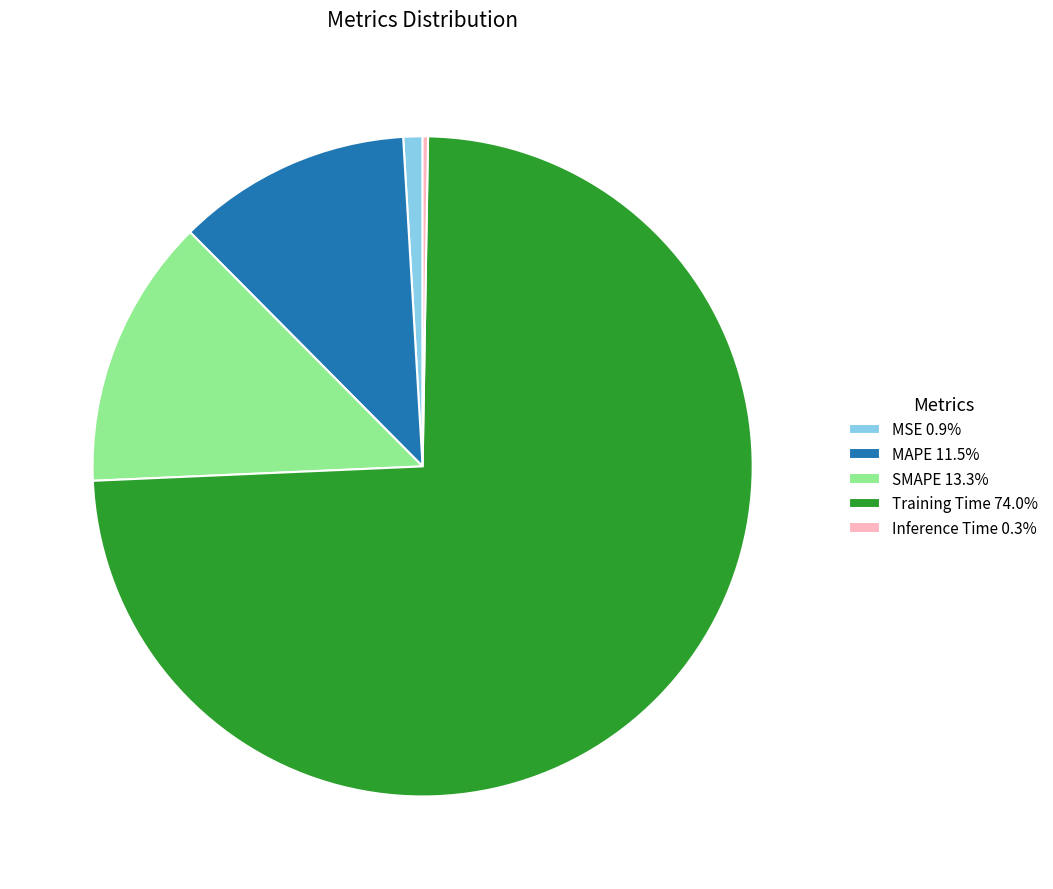

Which slice is the largest?

Training Time